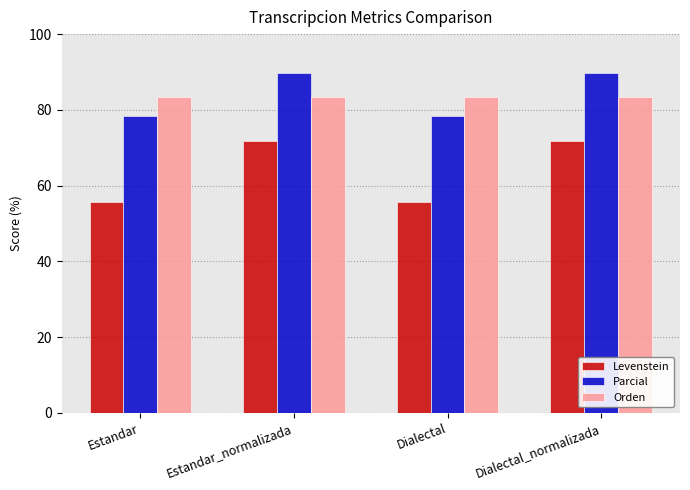

What position from the right is Dialectal_normalizada?

1